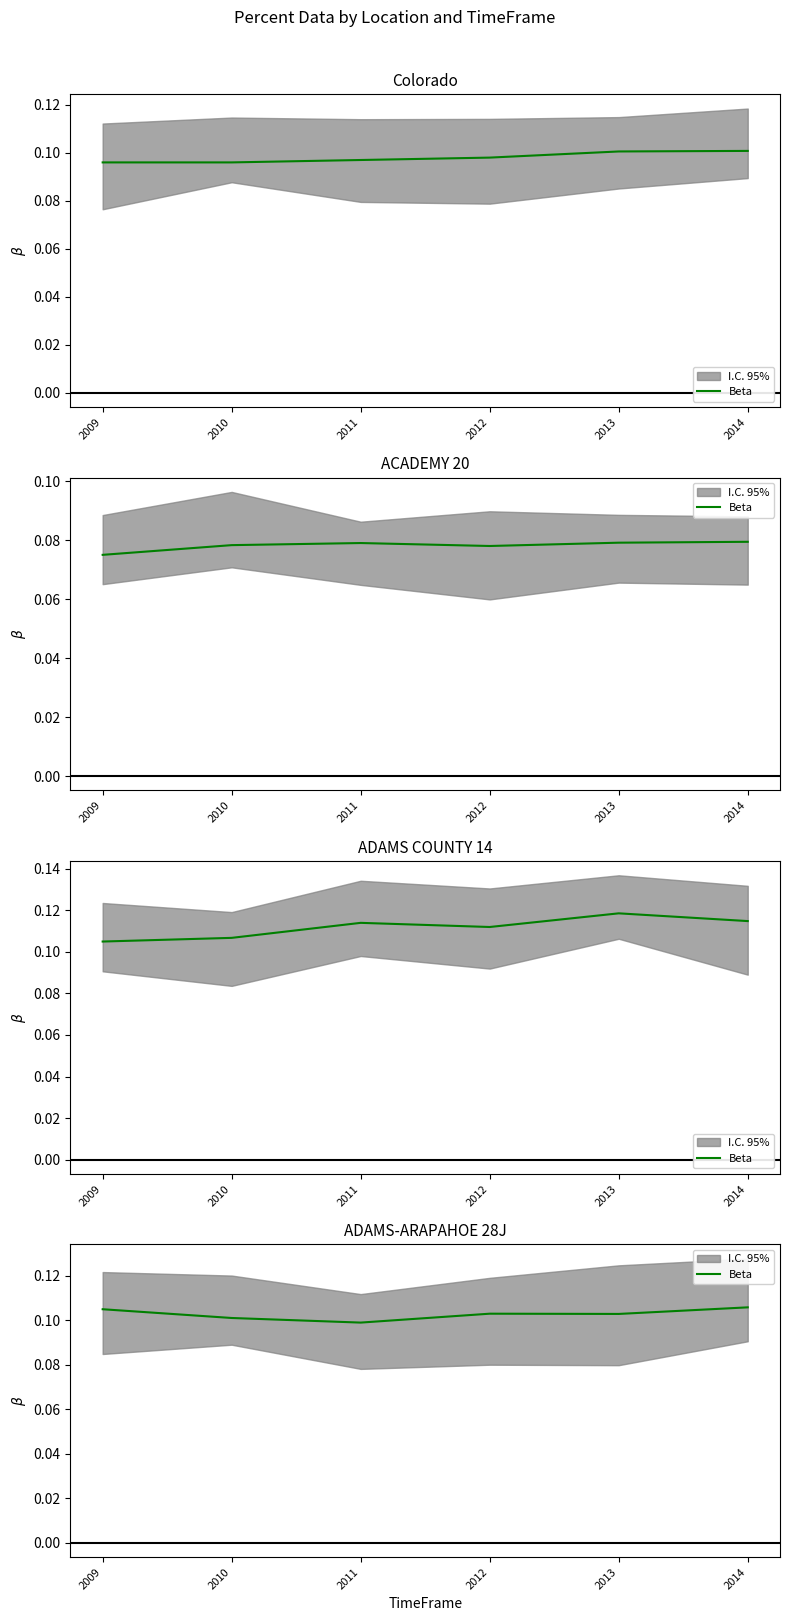

Is it true that the value at 2013 is 0.2?

False